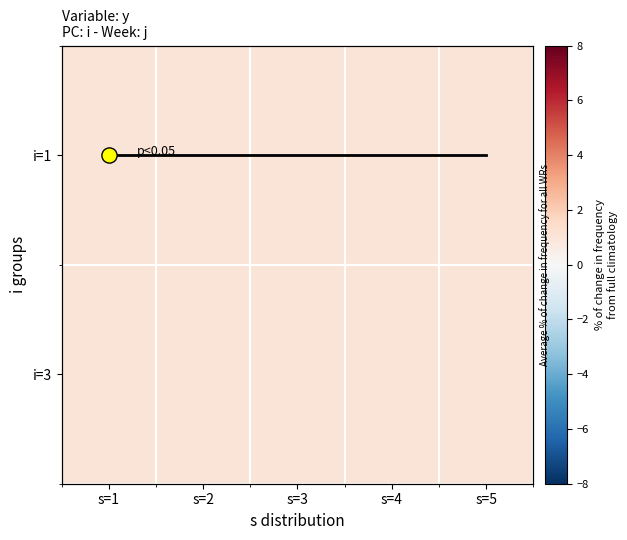

At which label is mean trend closest to 0?

s=1